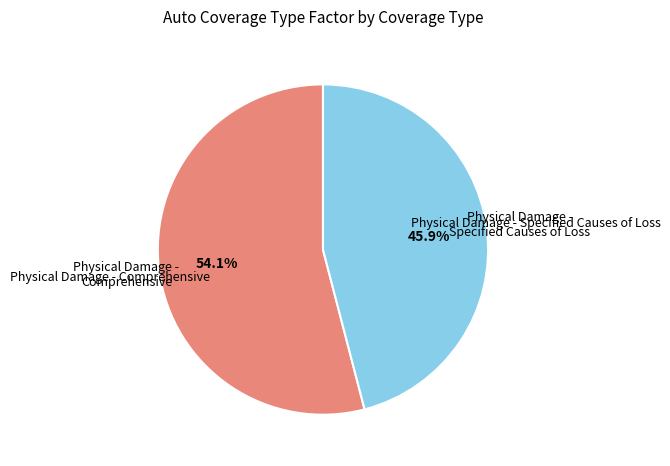

Is there any slice that represents more than half of the pie?

Yes